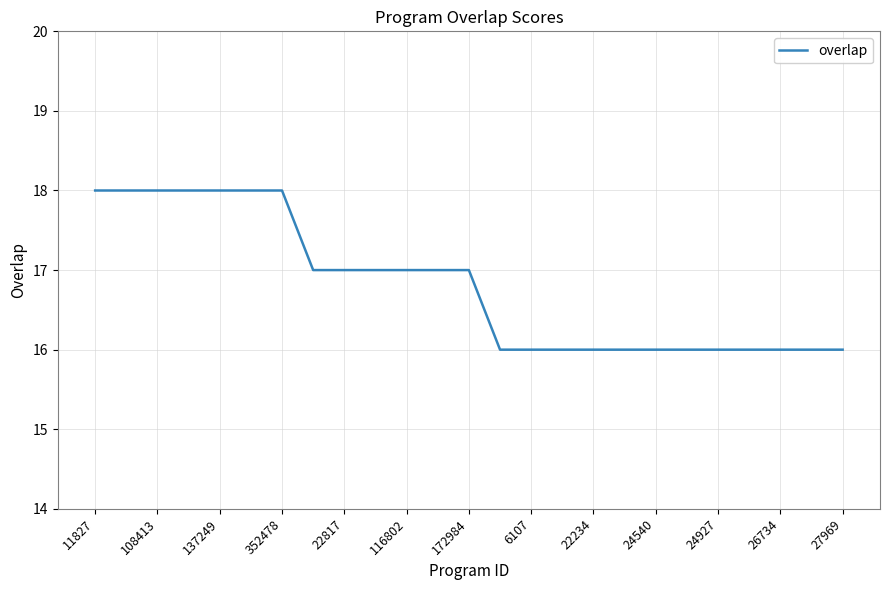

What is the smallest value displayed?

16